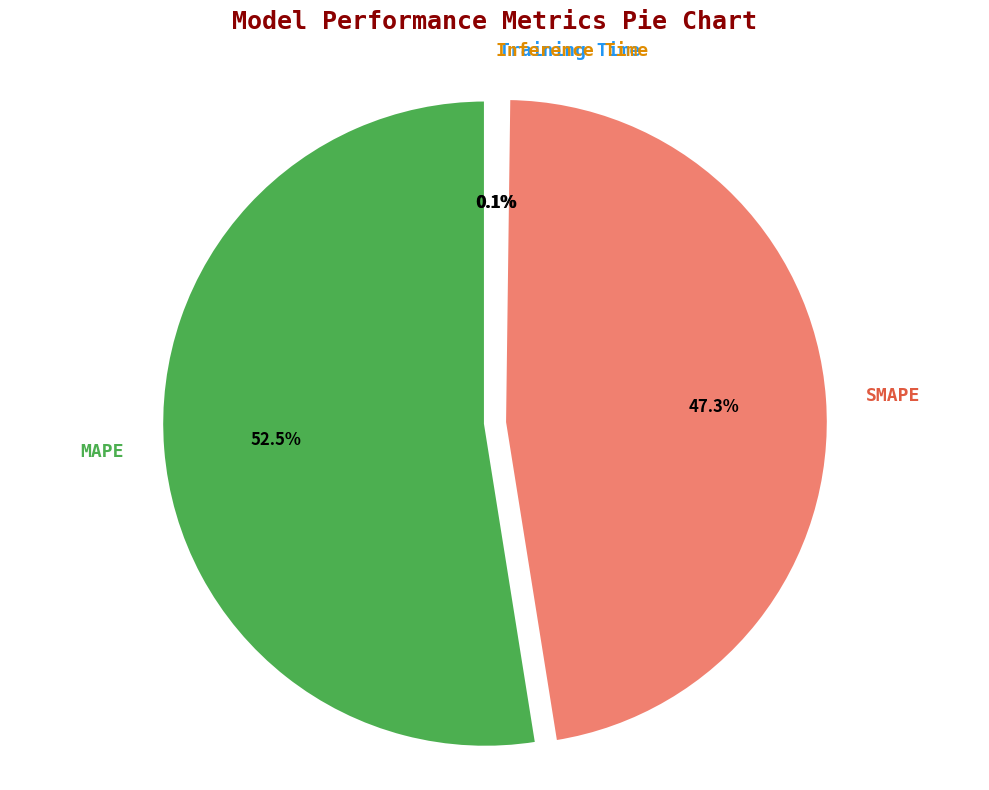

Which category accounts for the majority?

MAPE